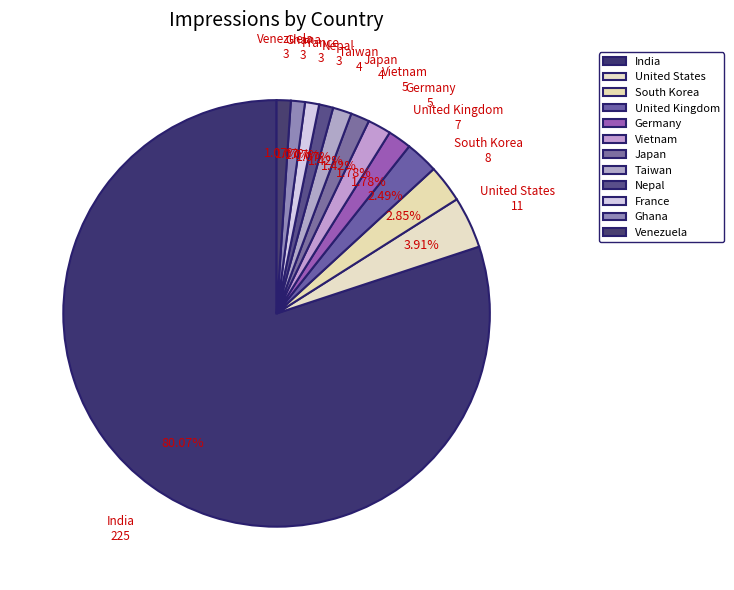

True or false: United States accounts for 4% of the total.

True